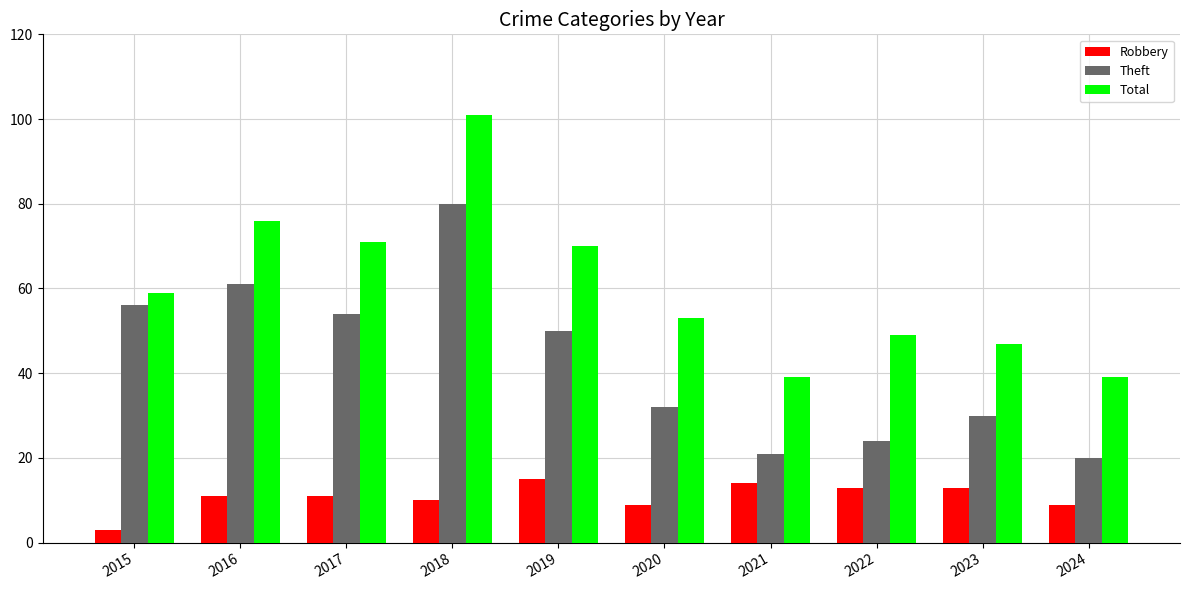

What is the total value across all series at 2023?

90